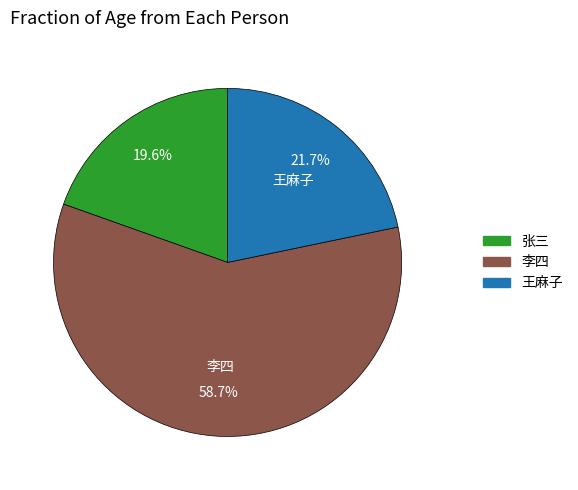

Is there any slice that represents more than half of the pie?

Yes